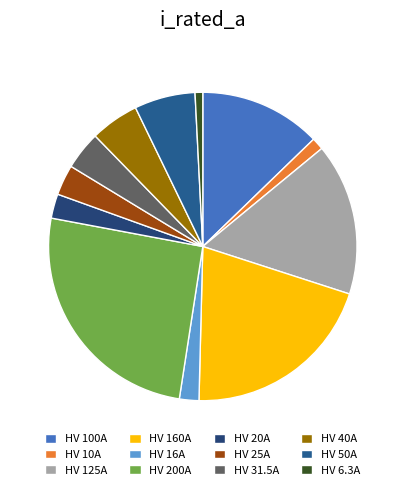

What is the ratio of the value at HV 16A to the value at HV 10A?

1.6